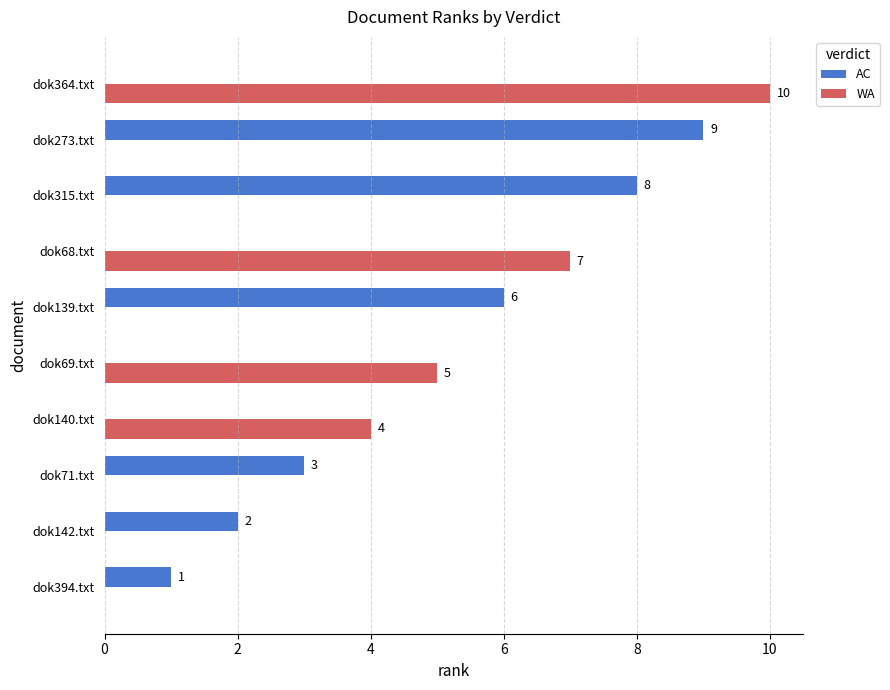

What is the sum of all AC values?

29